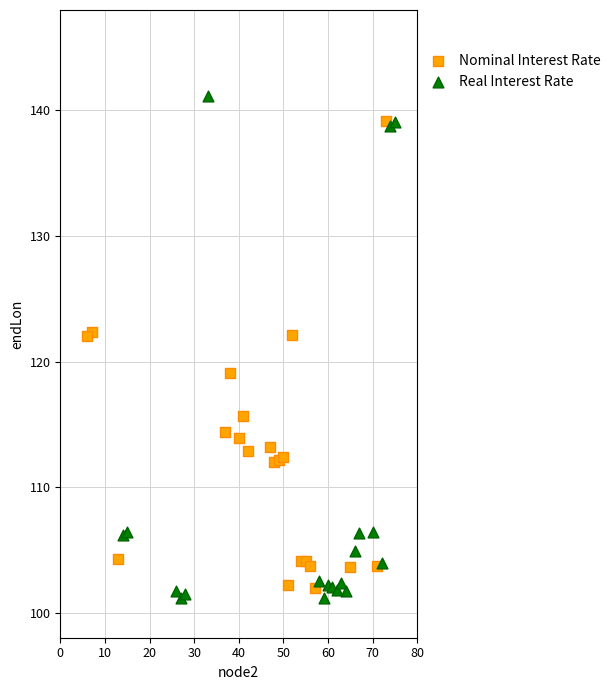

Which series has the widest spread of Y values?

Real Interest Rate